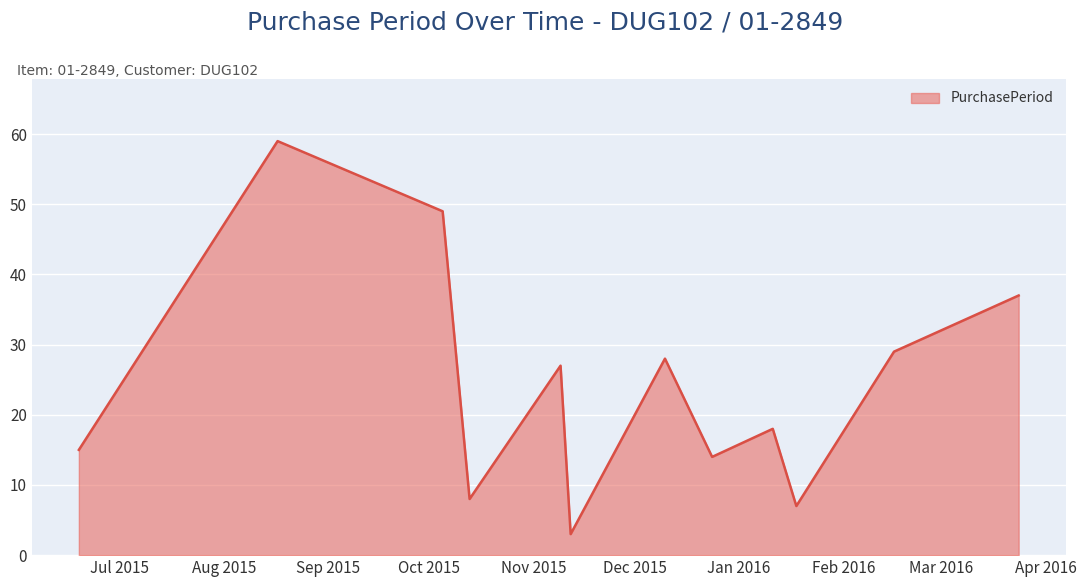

How many categories are shown in the chart?

12